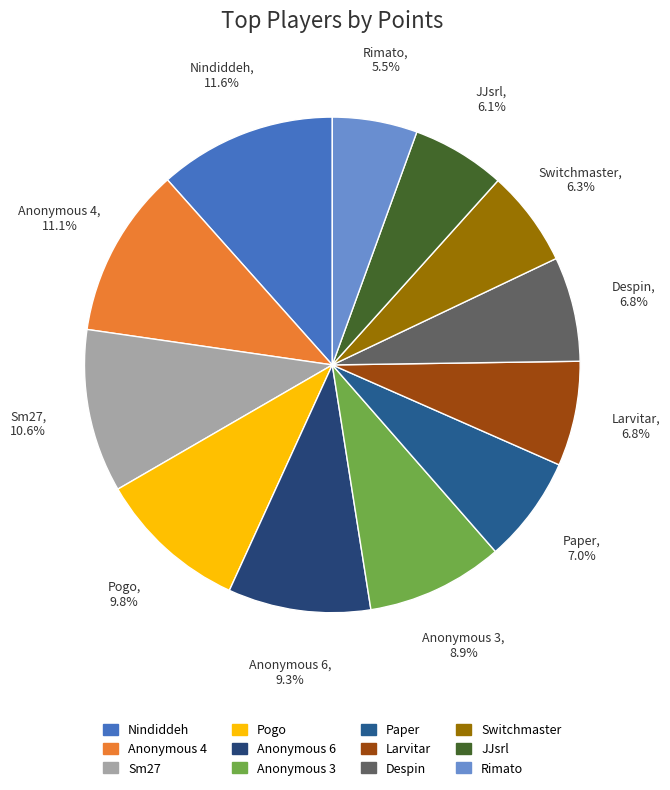

Is Larvitar the majority of the pie?

No